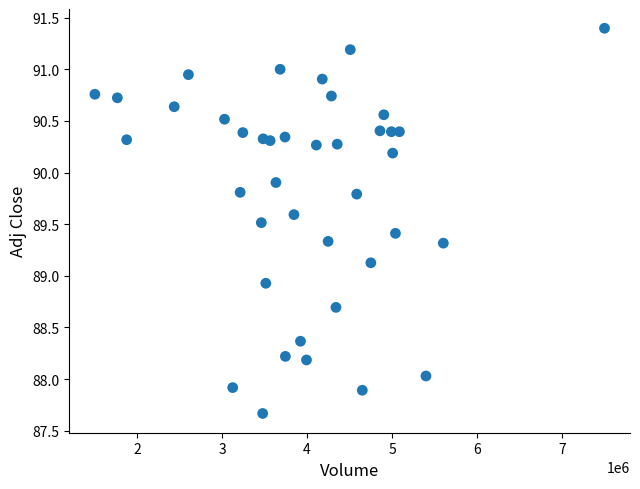

What is the range of Y values (max minus min)?

3.7